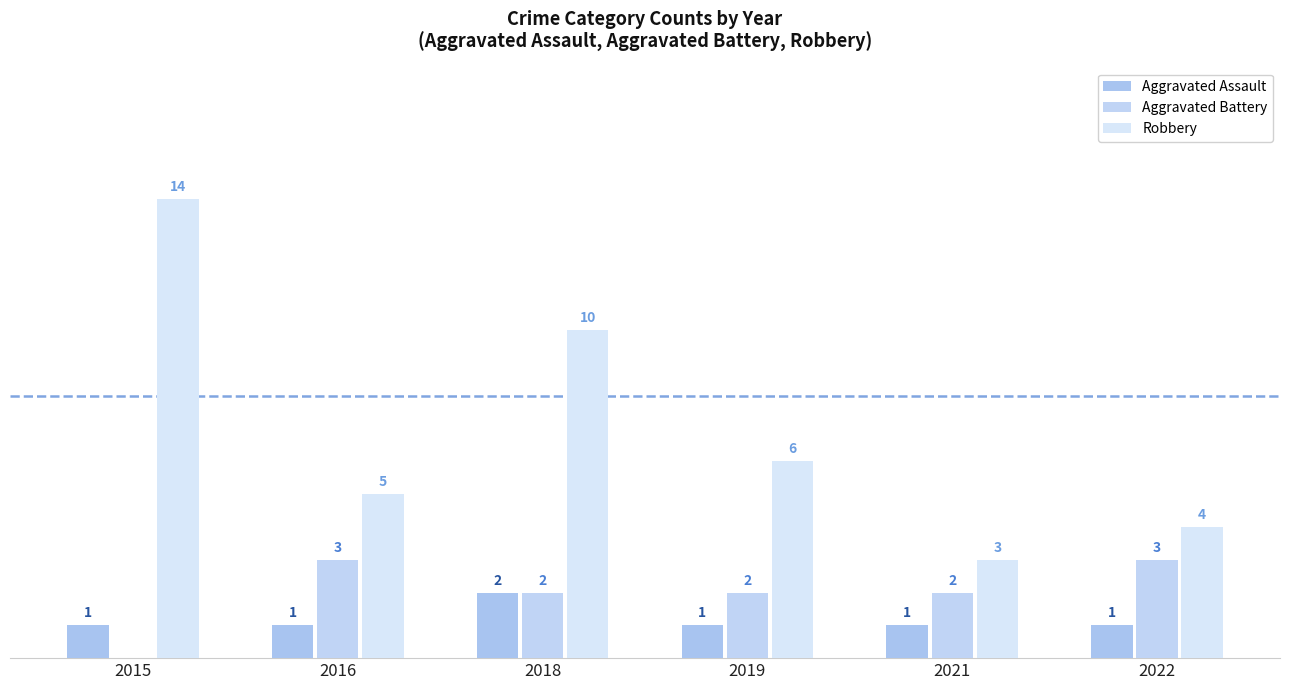

At how many categories does at least one series exceed 4?

4